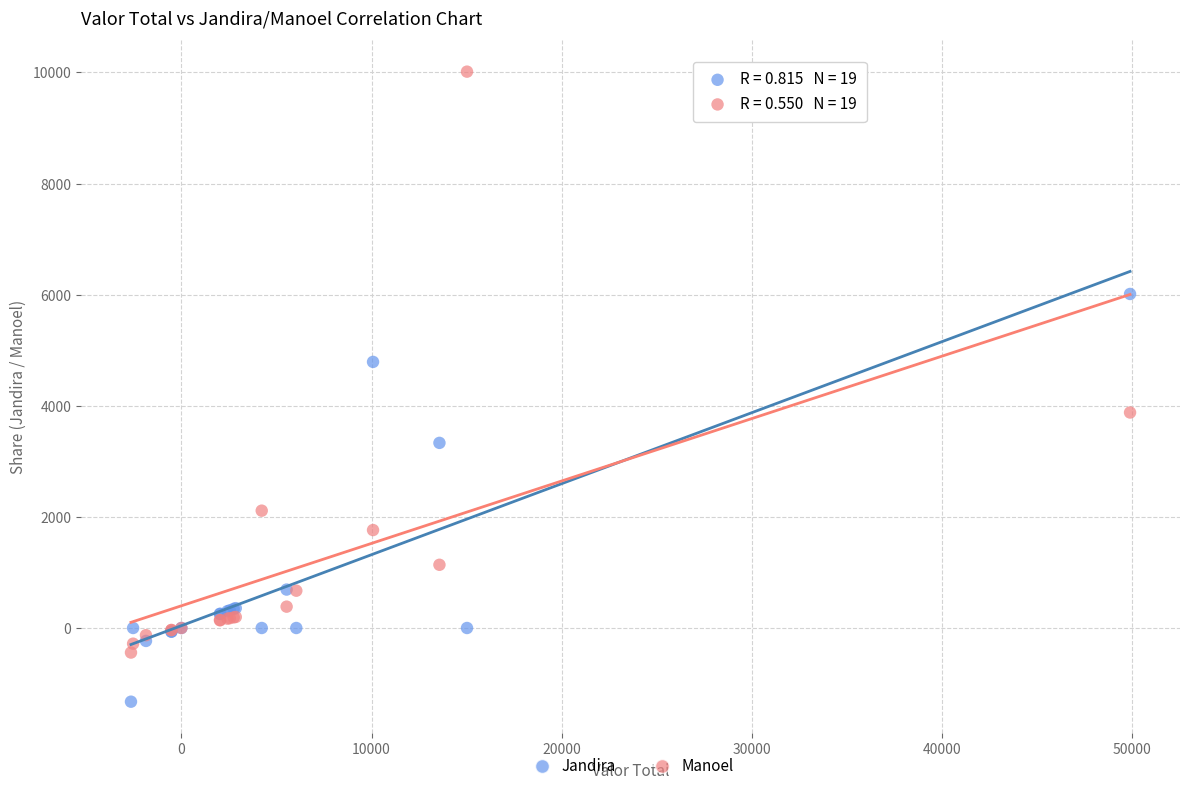

In the Jandira series, what Y value is closest to 2342?

3331.7